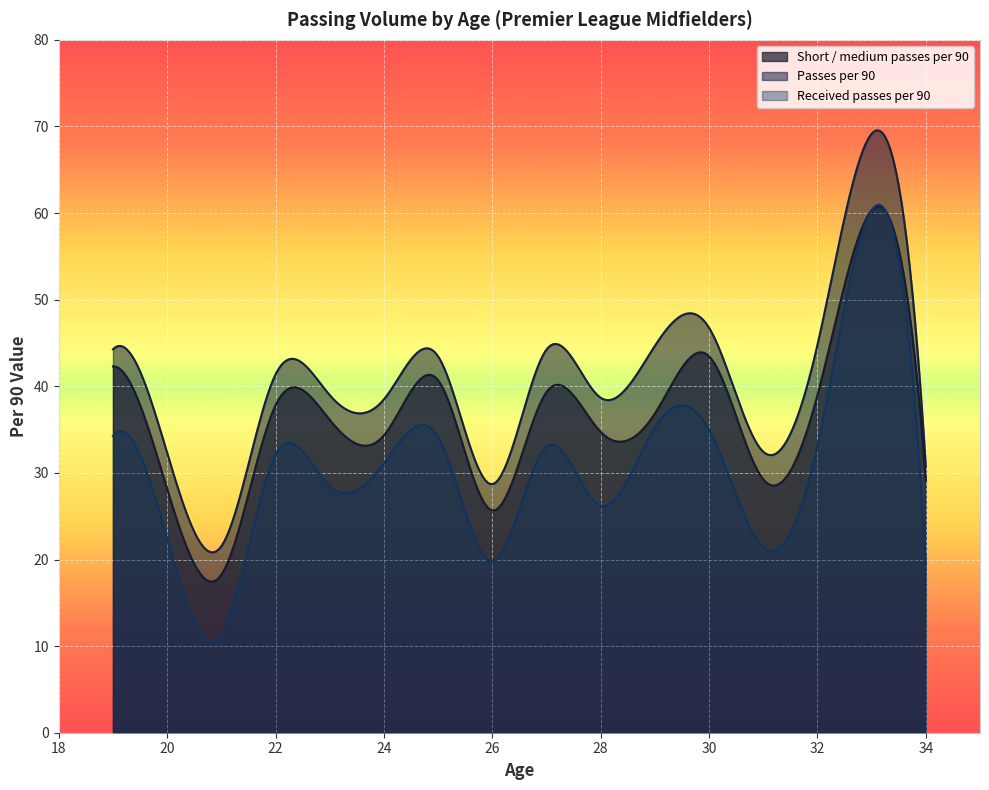

Which series has the largest total across all categories?

Passes per 90